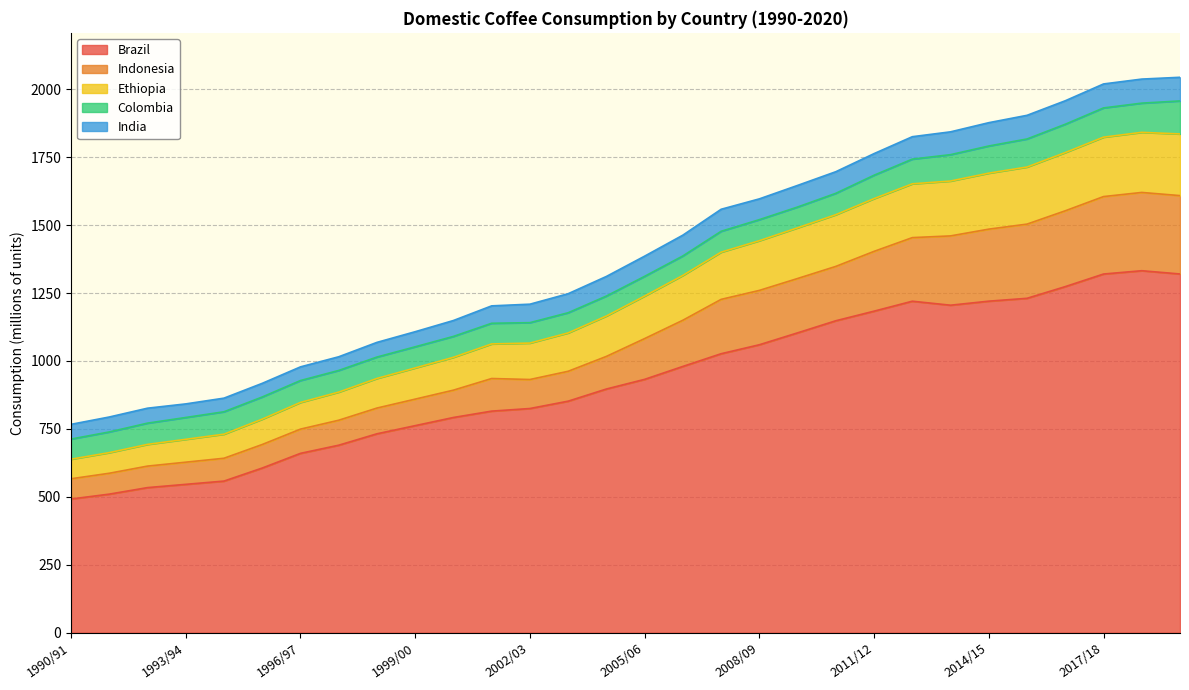

What is the lowest value of the Brazil series?

492.0